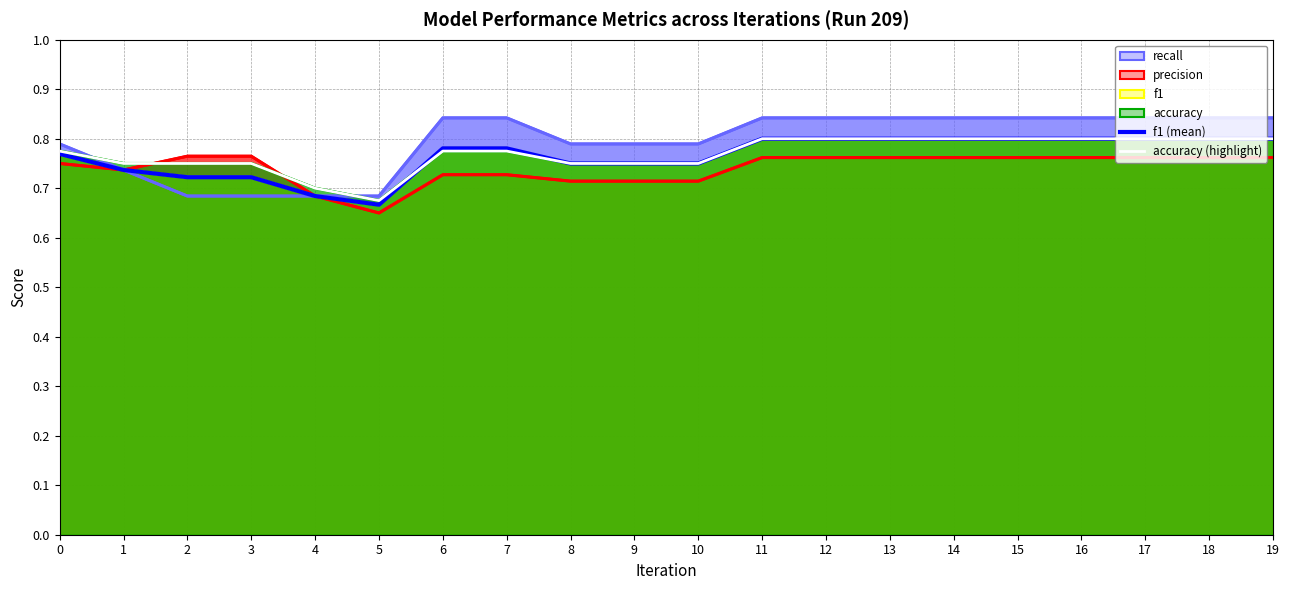

Count the accuracy (highlight) values in the range 0 to 1.

20